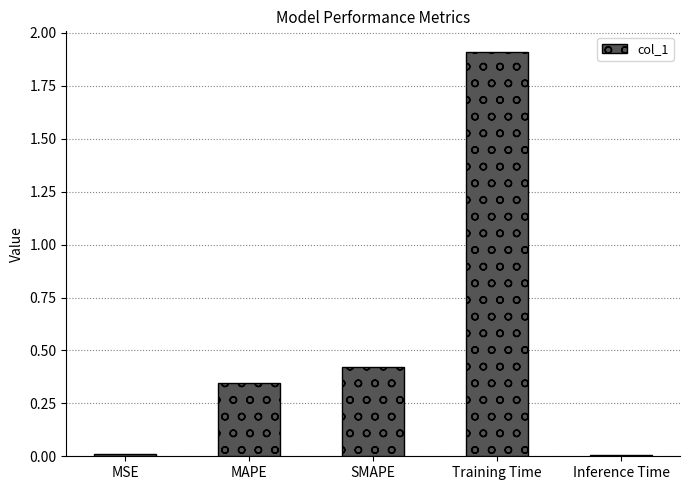

Which has a higher value, MAPE or SMAPE?

SMAPE